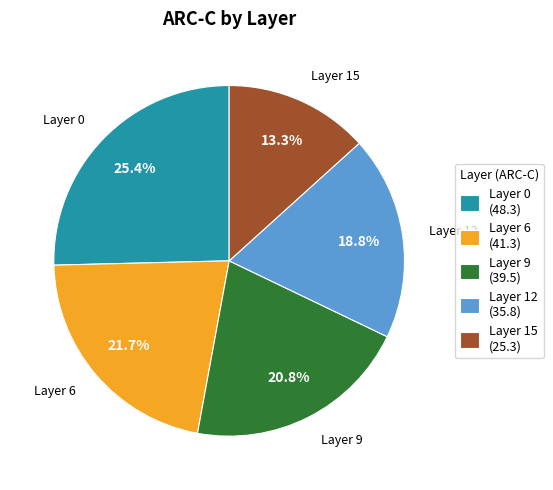

Rank the categories by value from lowest to highest.

Layer 15 (25.3), Layer 12 (35.8), Layer 9 (39.5), Layer 6 (41.3), Layer 0 (48.3)